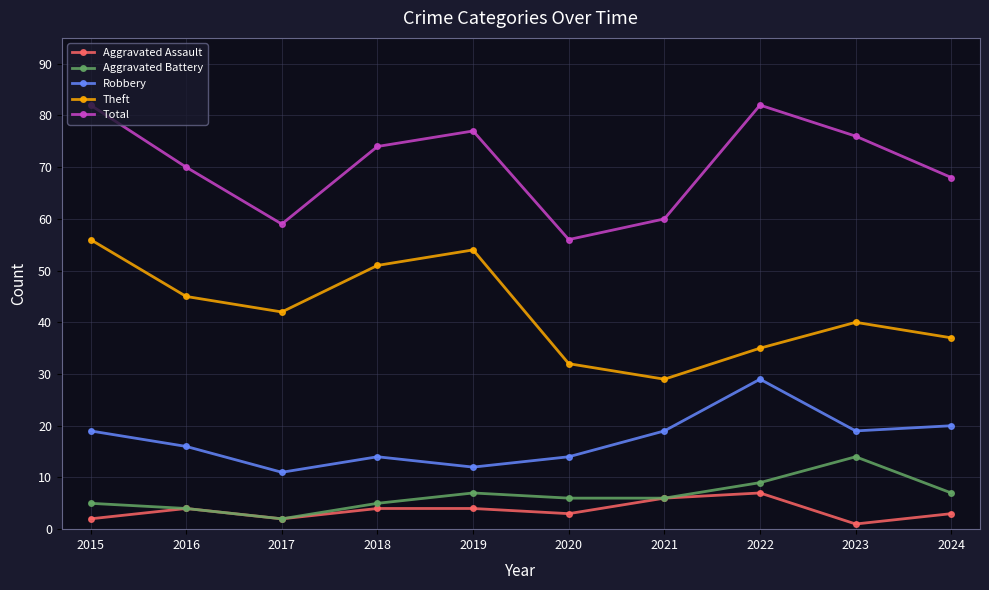

What is the spread (max minus min) of values at 2022?

75